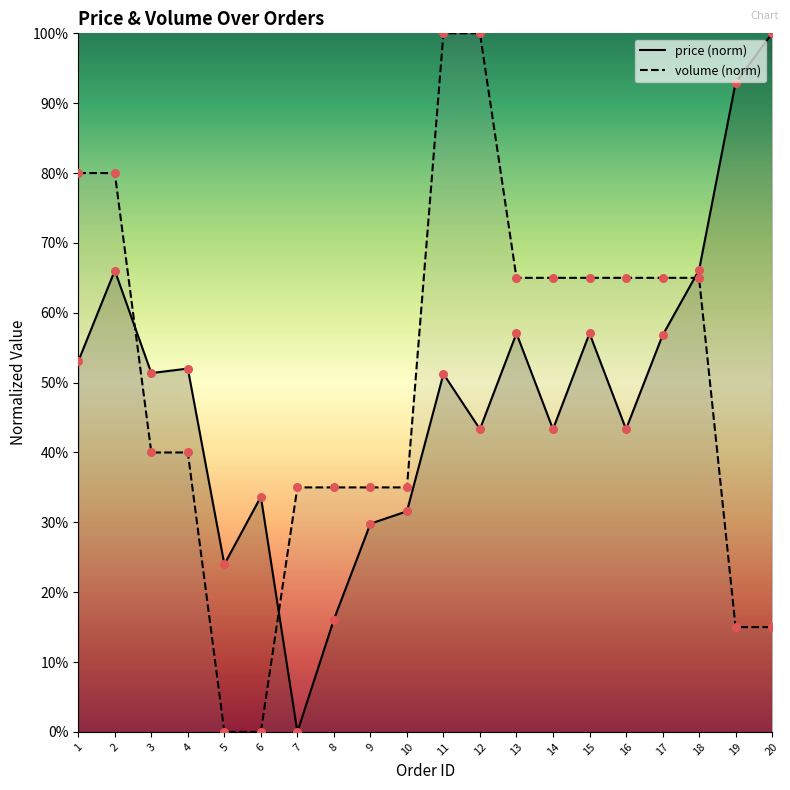

Is the value of price at 2 greater than the value of volume at 7?

Yes